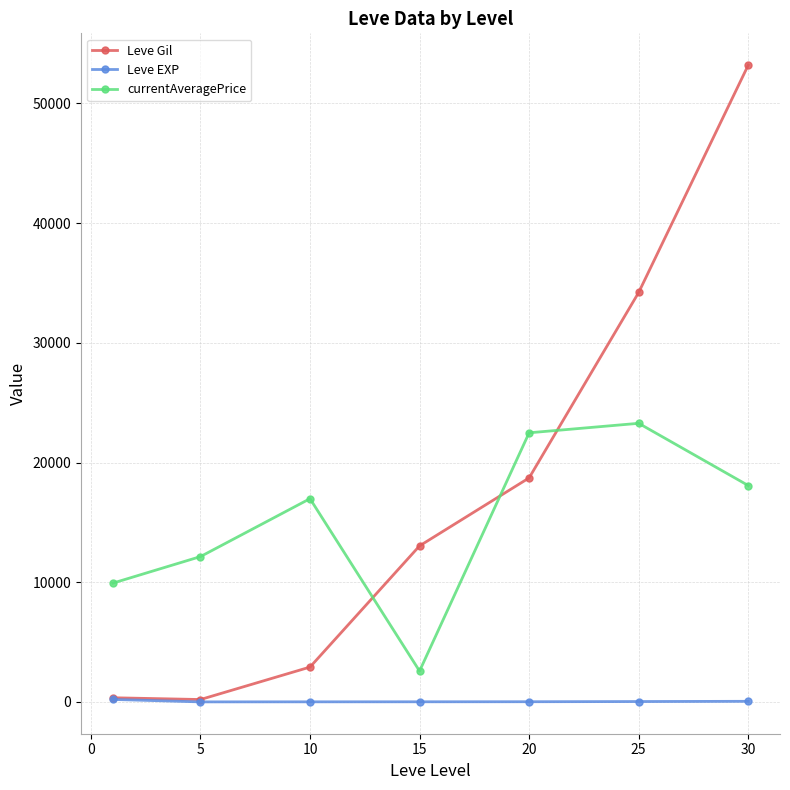

How many intersections are there between currentAveragePrice and Leve Gil?

3